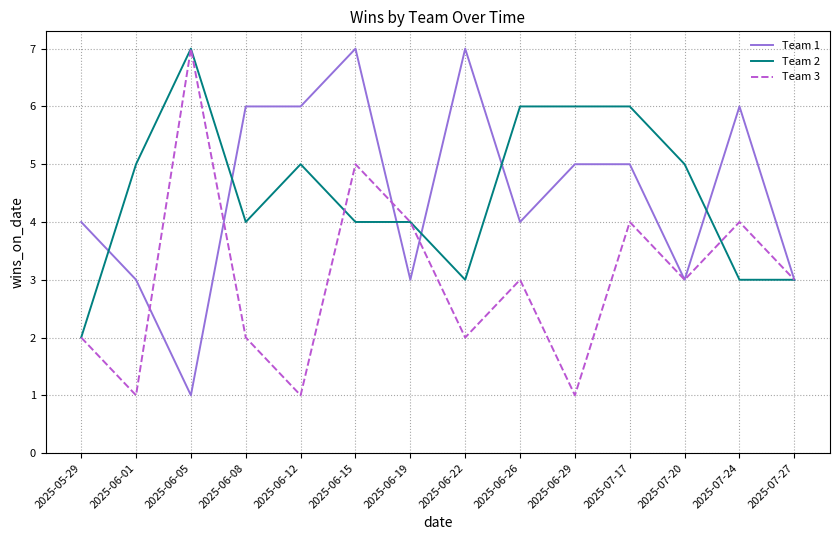

At which label does Team 2 reach its peak?

2025-06-05